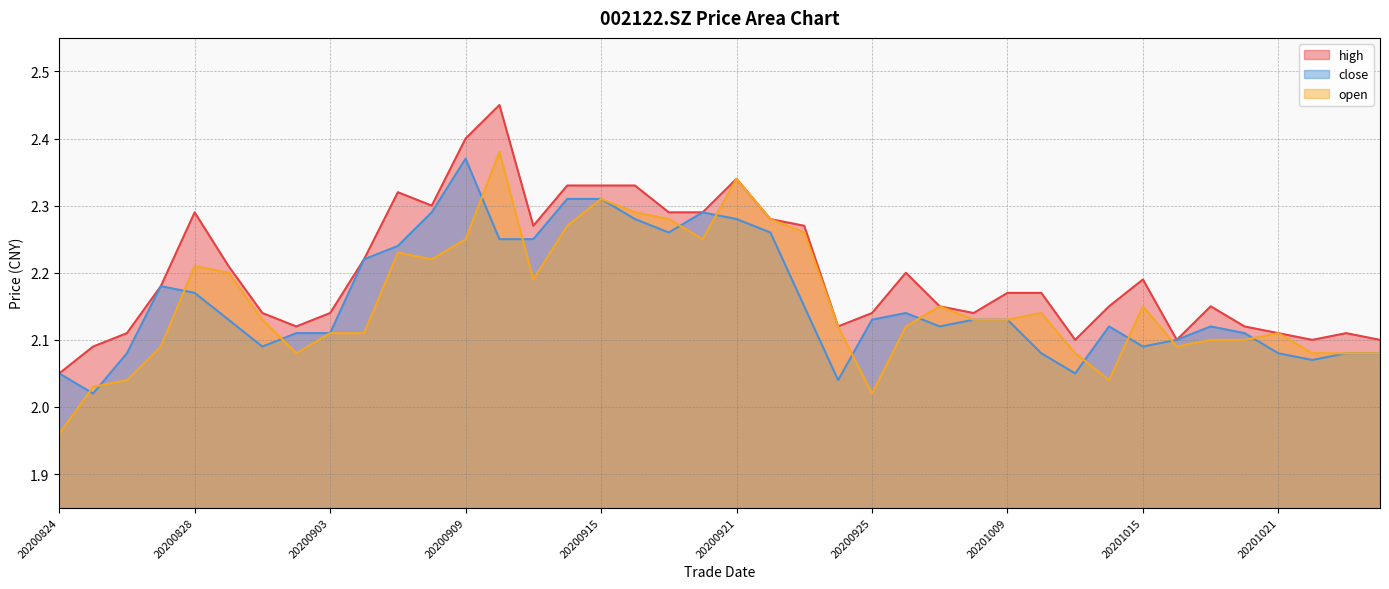

What is the difference between the second highest and second lowest values in the open series?

0.3